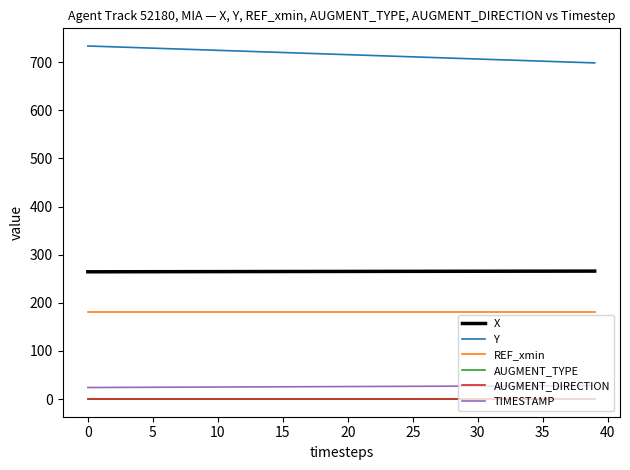

Which series has the largest total across all categories?

Y